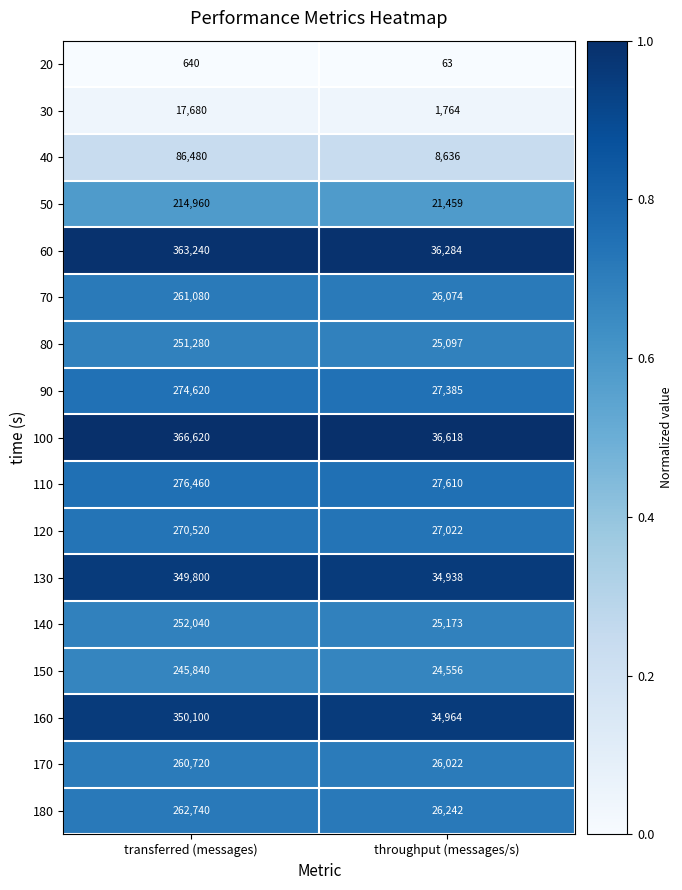

What is the total value across all series at throughput (messages/s)?

409907